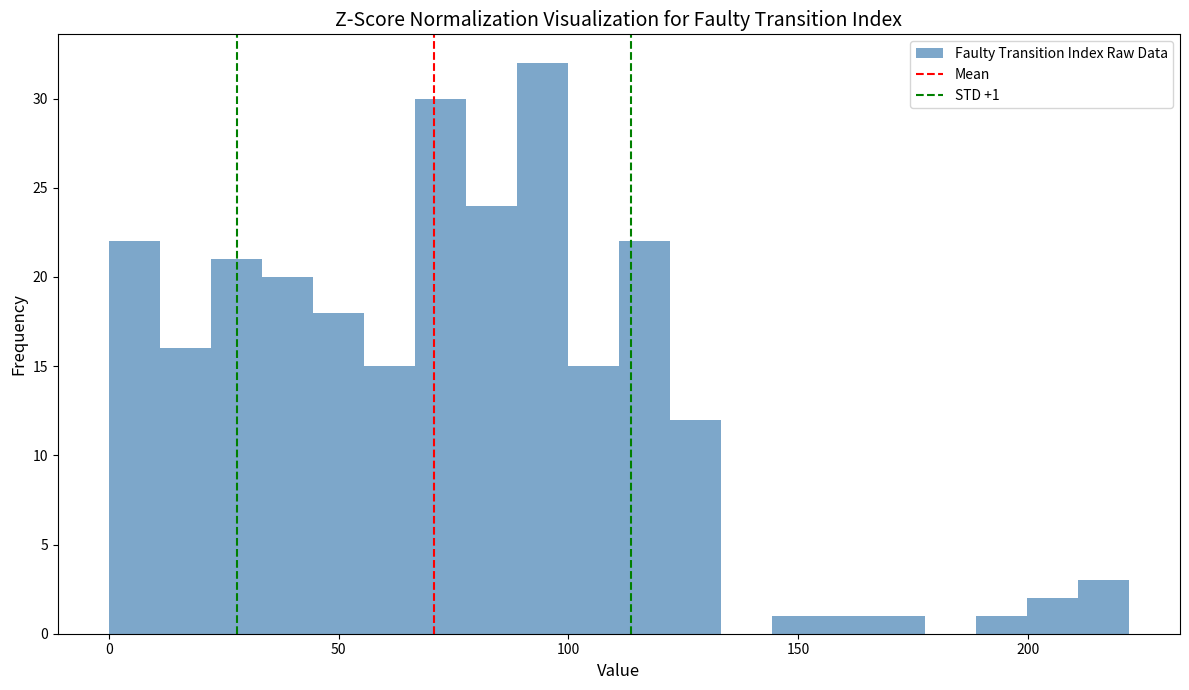

Around what value on the x-axis is the tallest bar? Give the approximate position of its centre, as read against the axis.

95